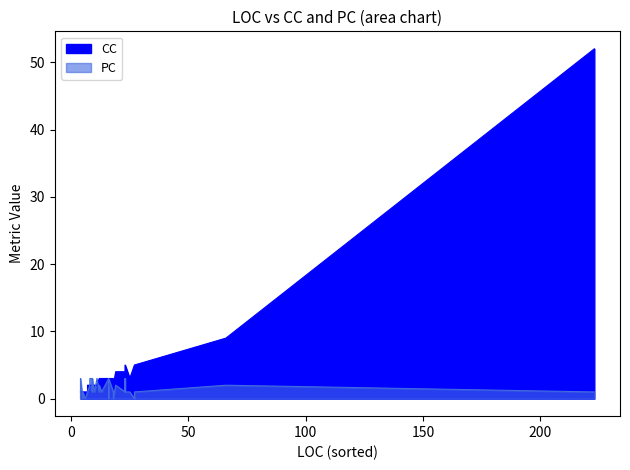

True or false: CC has more than 2 interior local peaks.

True